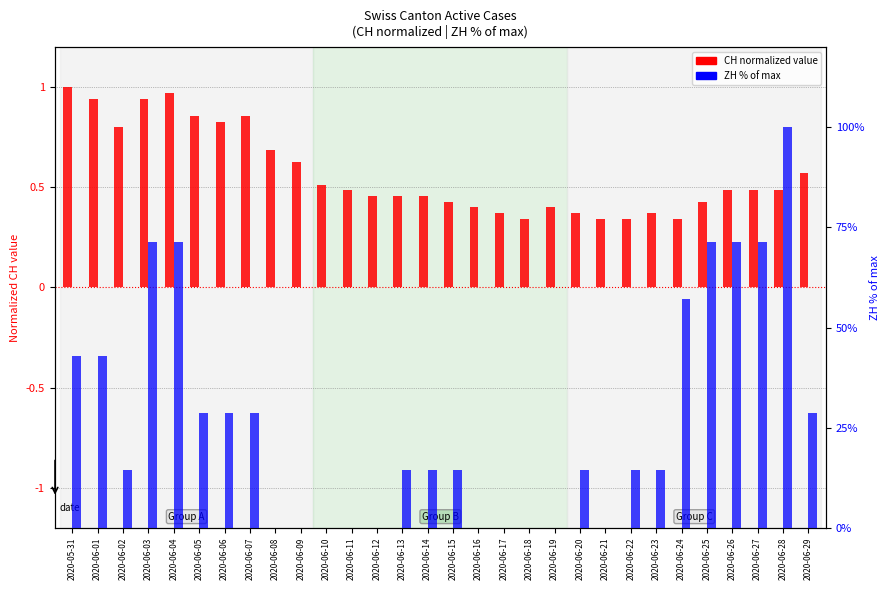

What are all the series names shown in the legend?

CH (normalized), ZH (% of max)